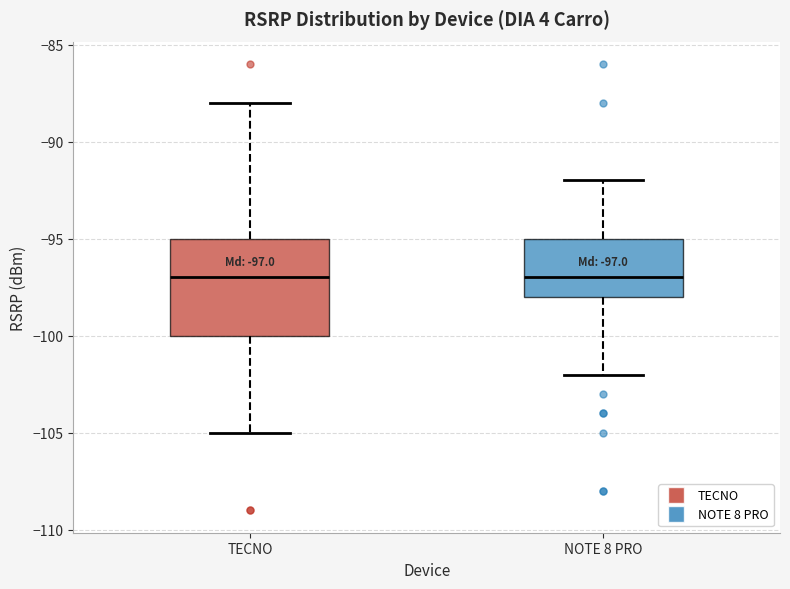

Comparing the boxes themselves (not the whiskers), which one is the tallest?

TECNO